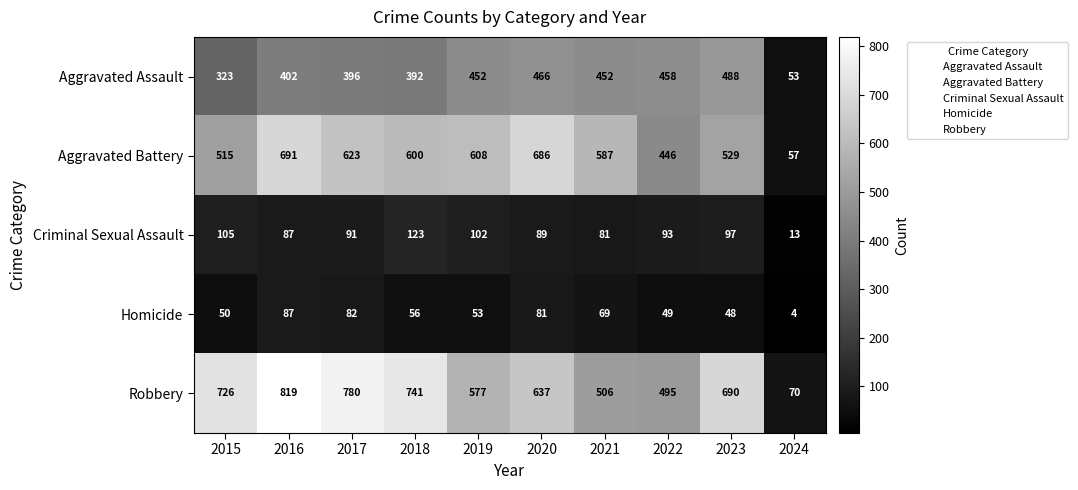

What is the approximate value of Aggravated Battery at 2018, to the nearest 100?

600